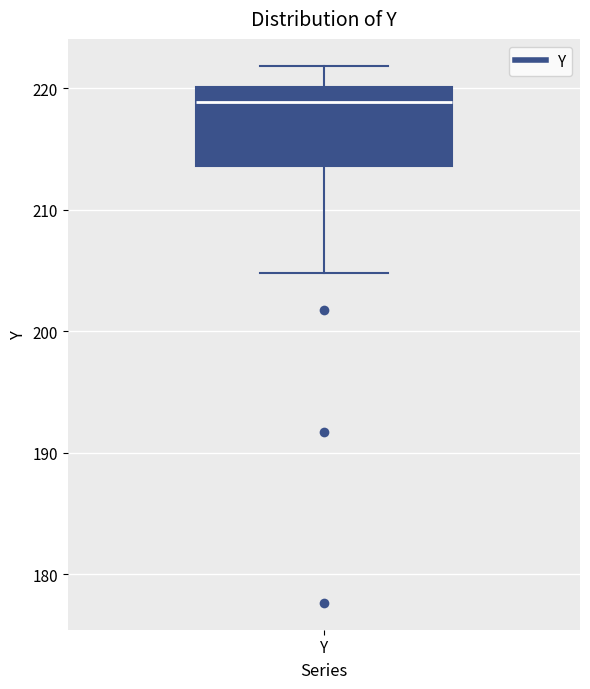

Transcribe this box plot: give where the median line is, the range the box spans, and where the two whiskers end, as read against the y-axis. The values are not printed on the chart, so give them approximately, as read against the axis.

median 219, box 214 to 220, whiskers 205 to 222